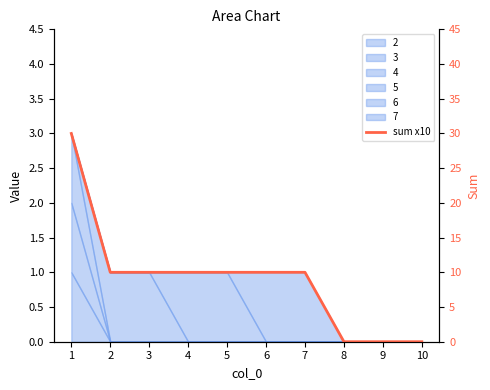

What is the difference between the second highest and second lowest values?

10